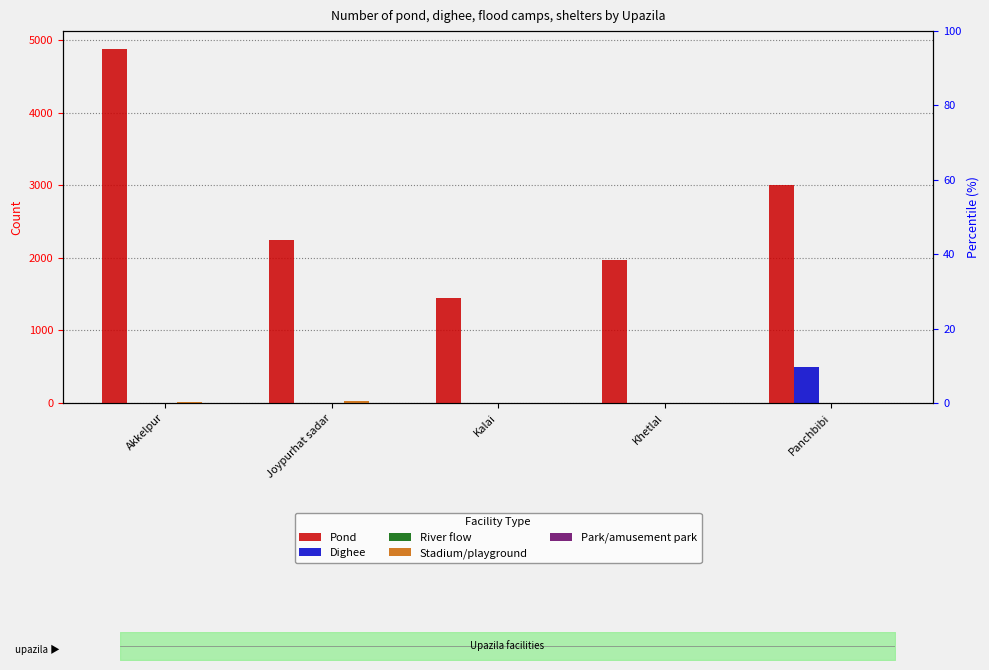

At which label does River flow reach its minimum?

Akkelpur